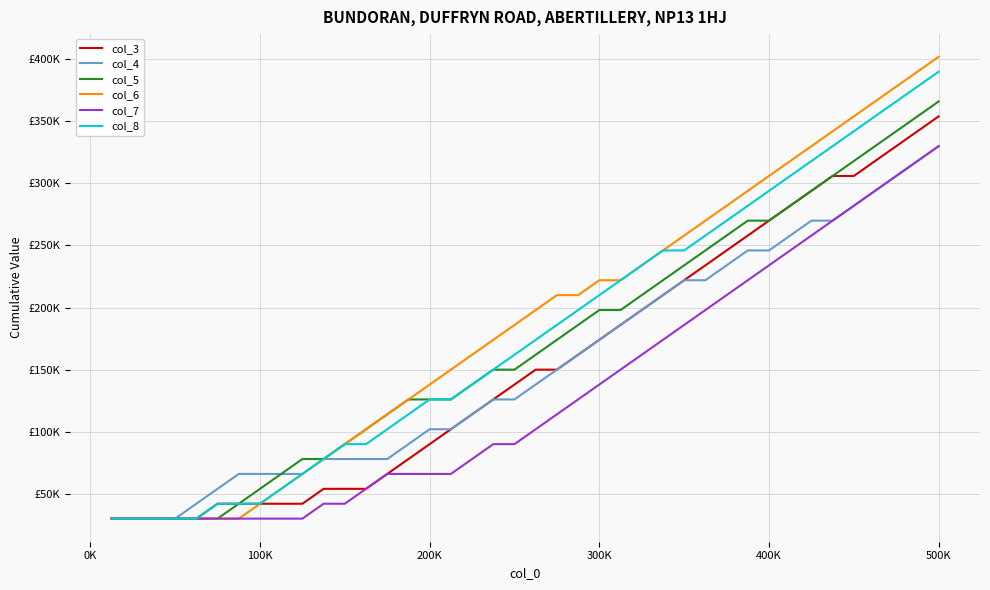

What are all the series names shown in the legend?

col_3, col_4, col_5, col_6, col_7, col_8